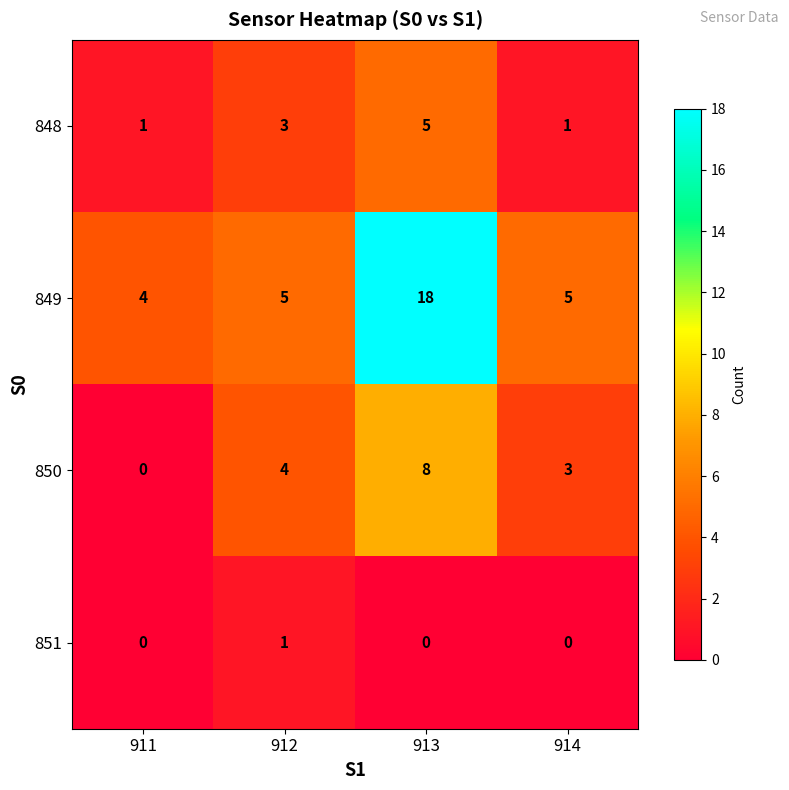

Is it true that 850 equals 4 at 911?

False